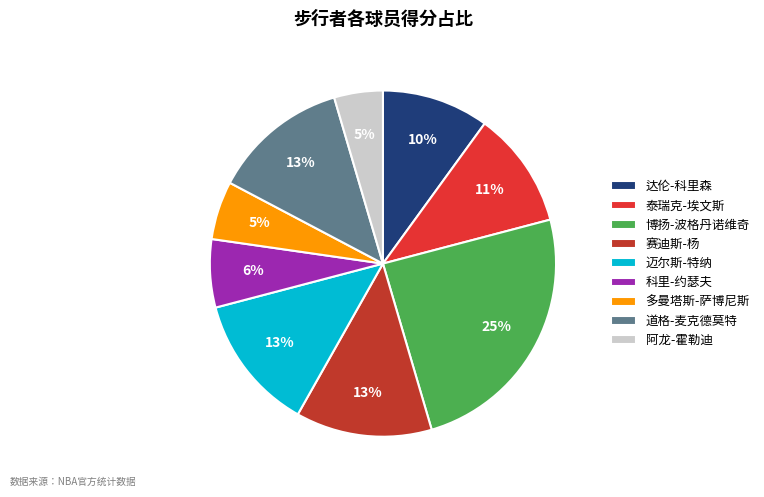

Is 赛迪斯-杨 the majority of the pie?

No